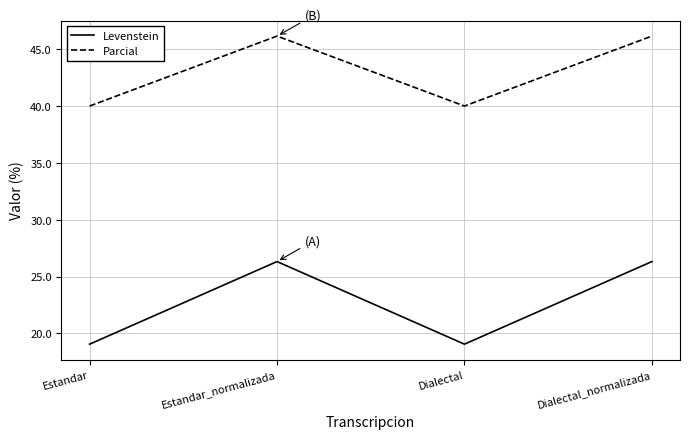

Rank the series by their maximum value, from lowest to highest.

Levenstein, Parcial